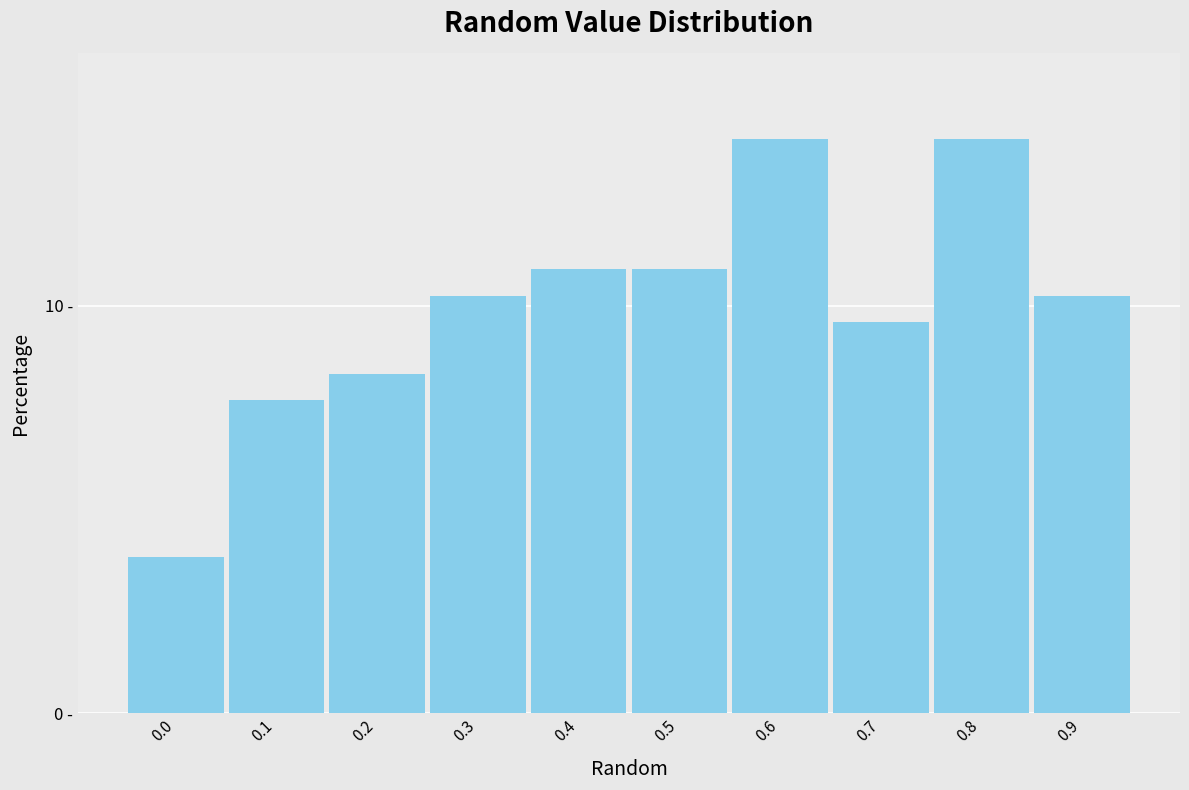

Are the bars horizontal?

No